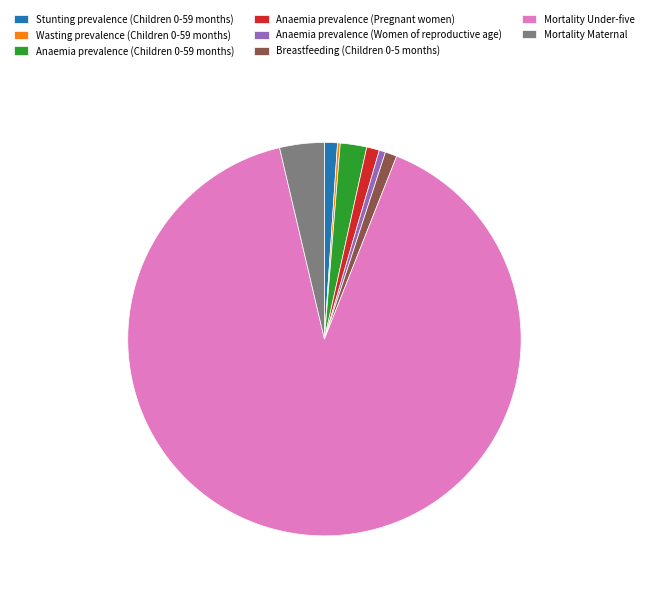

Is the sum of Anaemia prevalence (Pregnant women) and Anaemia prevalence (Women of reproductive age) greater than half?

No